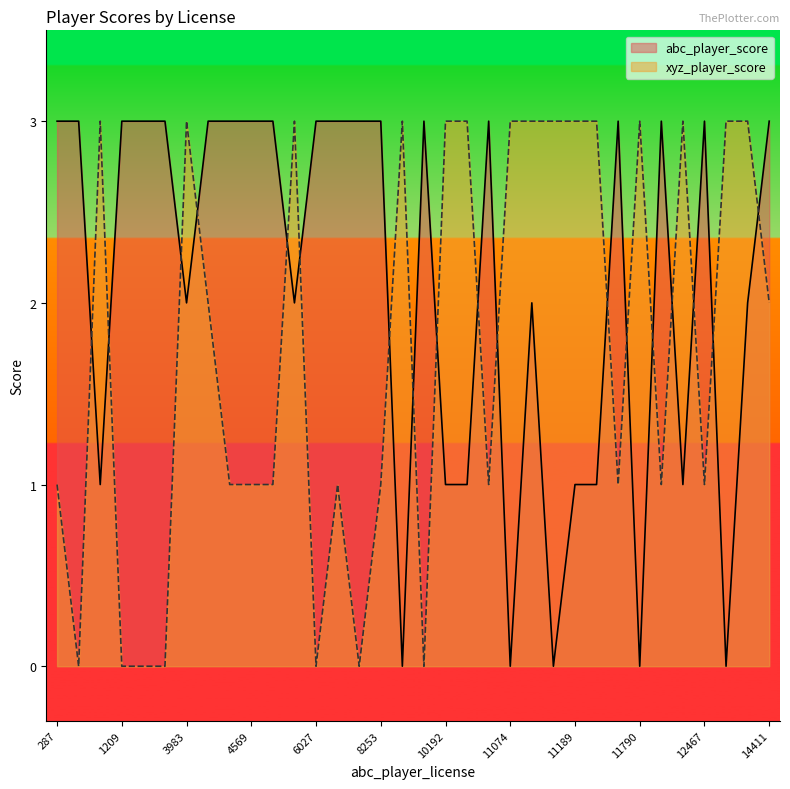

List the series in order of their peak value, highest first.

abc_player_score, xyz_player_score